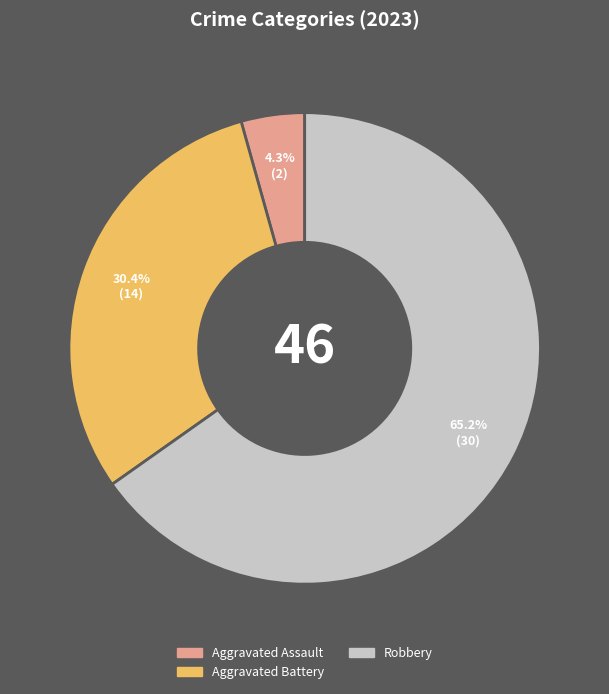

Count the number of slices in the pie.

3